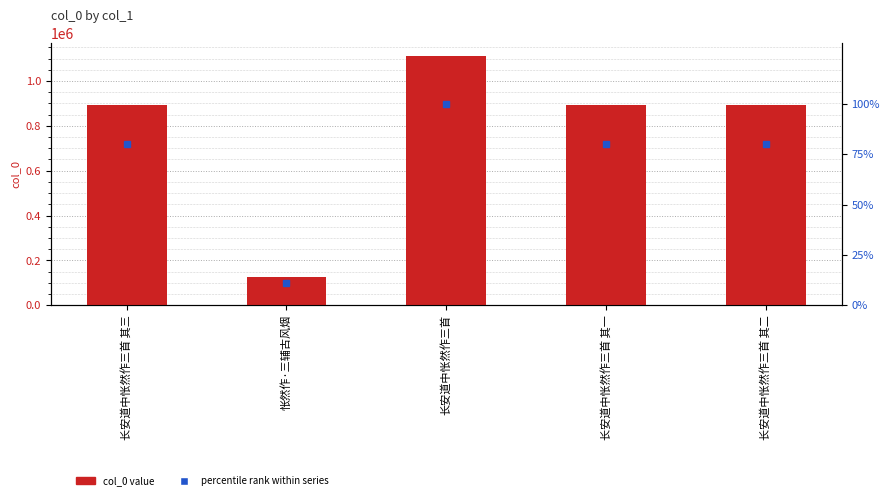

List the labels in order of percentile rank within series value, smallest first.

怅然作·三辅古风烟, 长安道中怅然作三首 其三, 长安道中怅然作三首 其二, 长安道中怅然作三首 其一, 长安道中怅然作三首